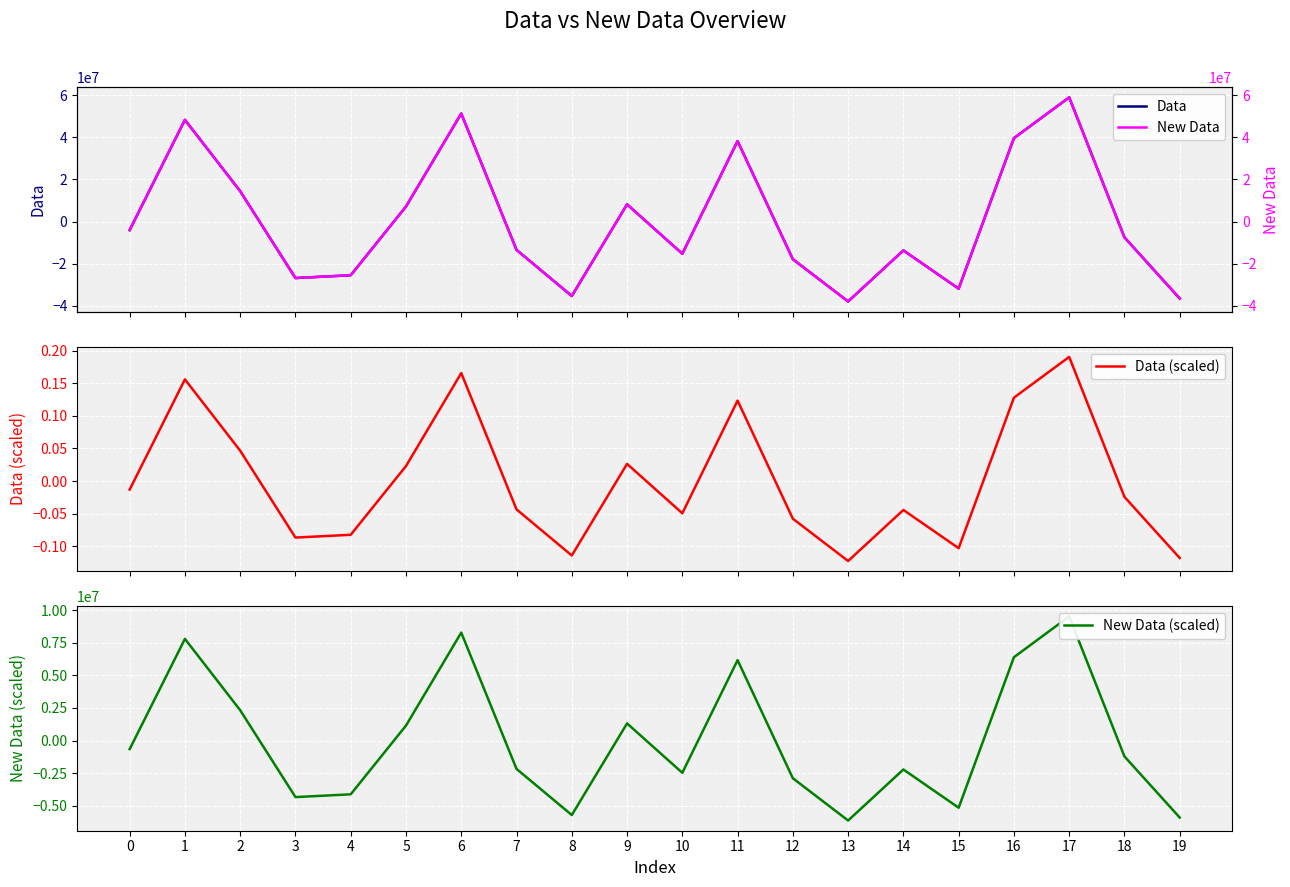

What are all the series names shown in the legend?

Data, Data (scaled), New Data (scaled), New Data